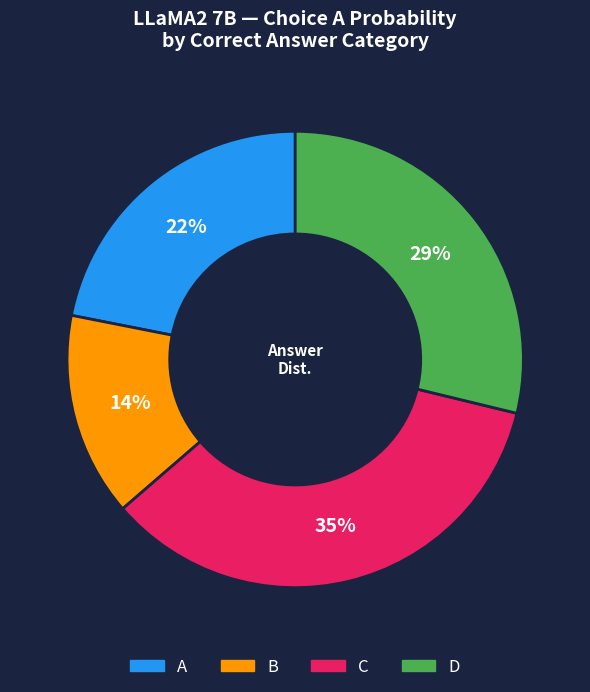

To the nearest percent, what is the average slice percentage?

25%